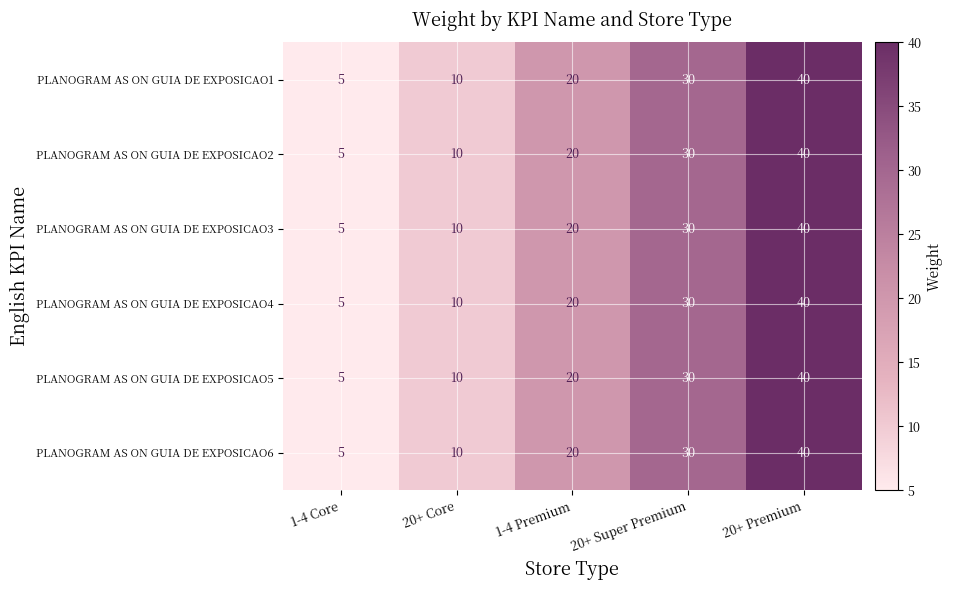

Reading right to left, extract all data points from this chart.

PLANOGRAM AS ON GUIA DE EXPOSICAO1: 20+ Premium=40	20+ Super Premium=30	1-4 Premium=20	20+ Core=10	1-4 Core=5
PLANOGRAM AS ON GUIA DE EXPOSICAO2: 20+ Premium=40	20+ Super Premium=30	1-4 Premium=20	20+ Core=10	1-4 Core=5
PLANOGRAM AS ON GUIA DE EXPOSICAO3: 20+ Premium=40	20+ Super Premium=30	1-4 Premium=20	20+ Core=10	1-4 Core=5
PLANOGRAM AS ON GUIA DE EXPOSICAO4: 20+ Premium=40	20+ Super Premium=30	1-4 Premium=20	20+ Core=10	1-4 Core=5
PLANOGRAM AS ON GUIA DE EXPOSICAO5: 20+ Premium=40	20+ Super Premium=30	1-4 Premium=20	20+ Core=10	1-4 Core=5
PLANOGRAM AS ON GUIA DE EXPOSICAO6: 20+ Premium=40	20+ Super Premium=30	1-4 Premium=20	20+ Core=10	1-4 Core=5